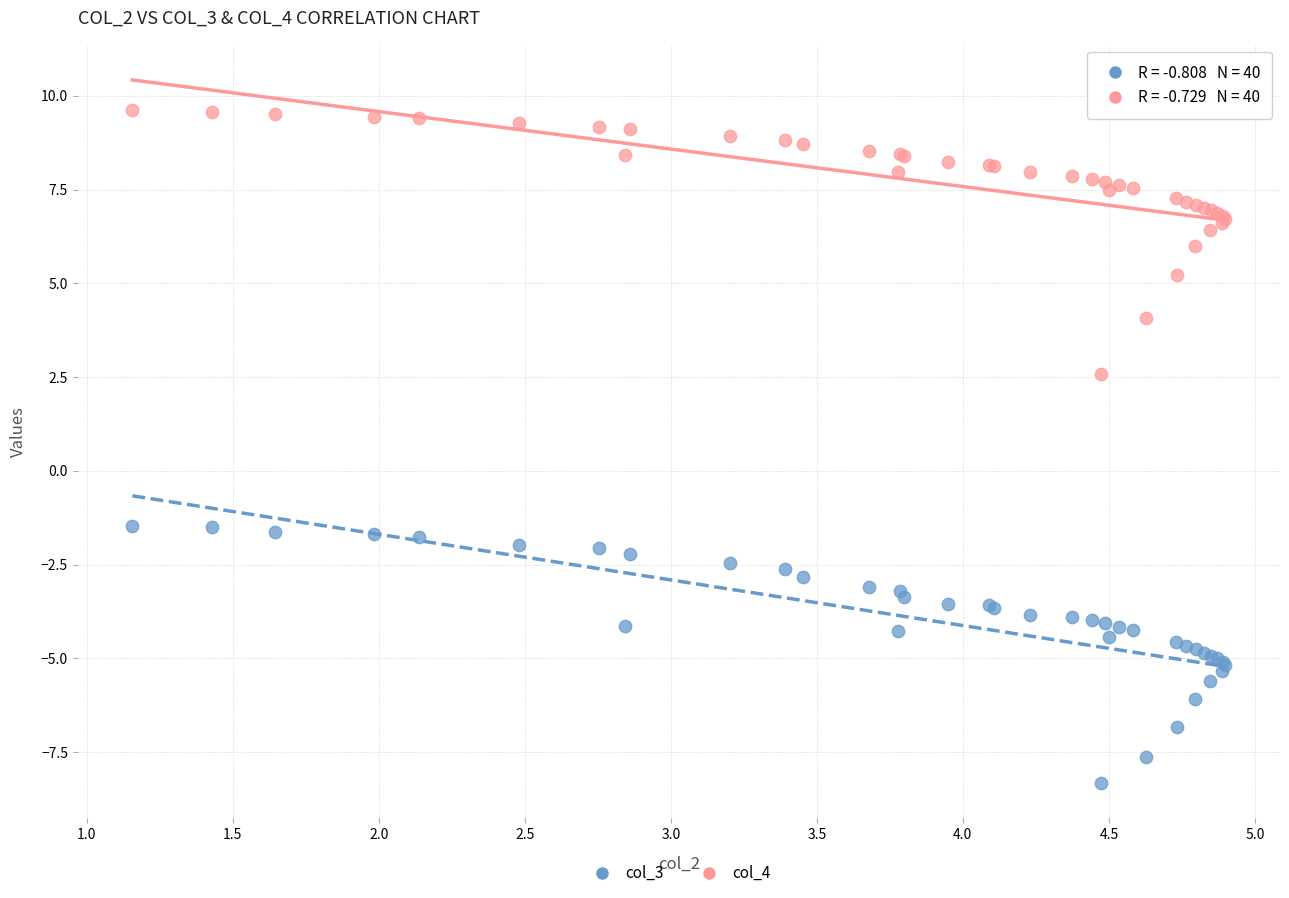

Which series has the widest spread of Y values?

col_4